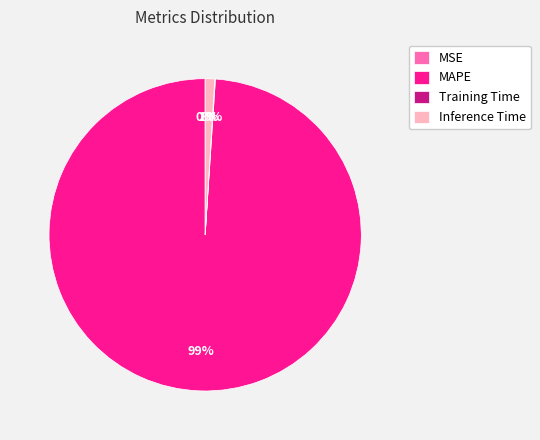

Which category has the biggest portion of the pie?

MAPE